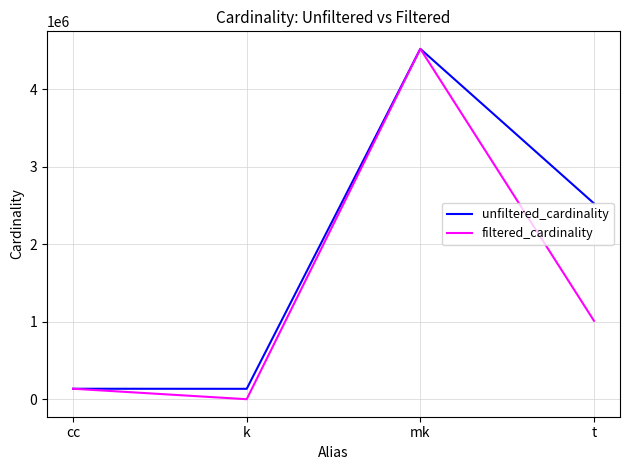

Between k and mk, which series saw the biggest shift?

filtered_cardinality